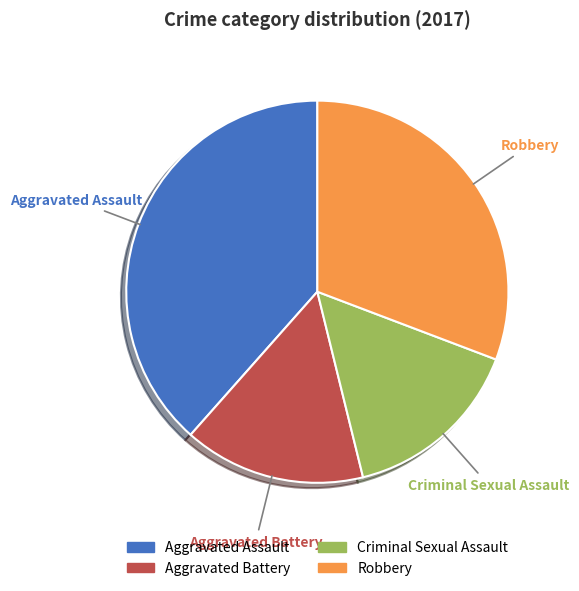

Combined, do Criminal Sexual Assault and Aggravated Assault account for over 50%?

Yes